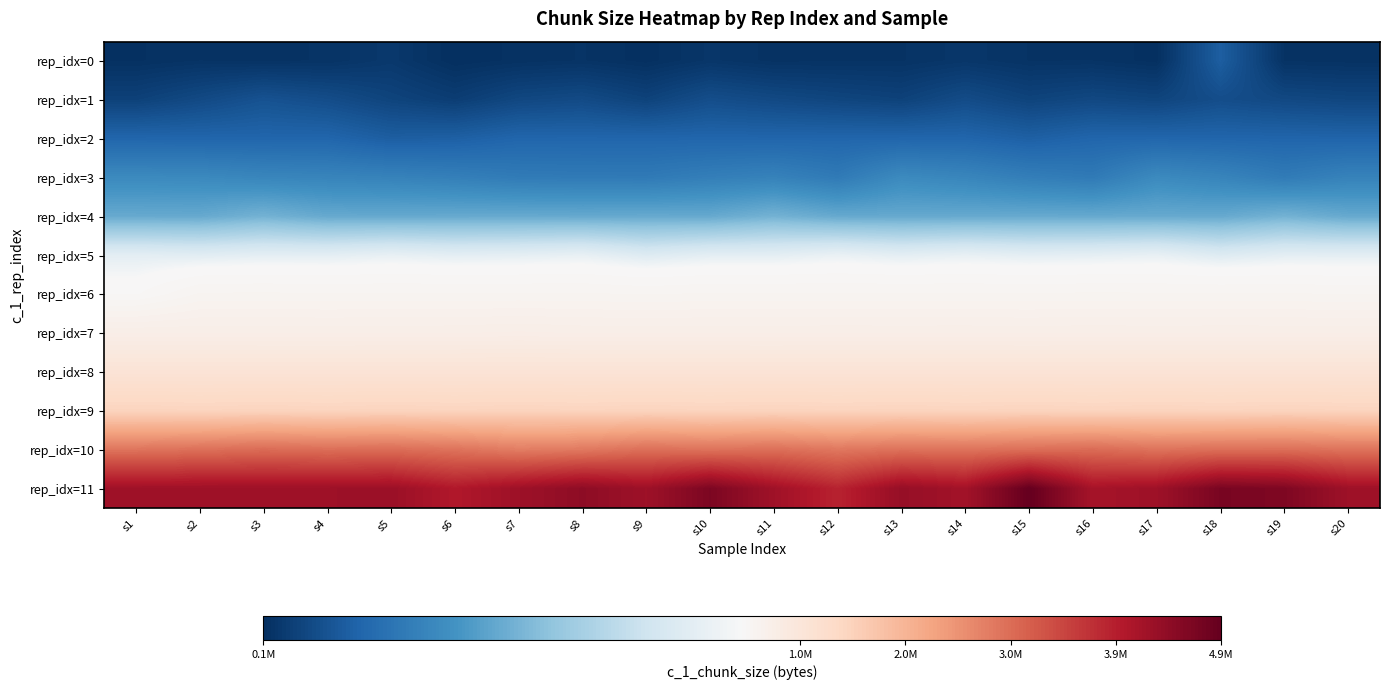

Which series changed the most between s3 and s4?

rep_idx=10